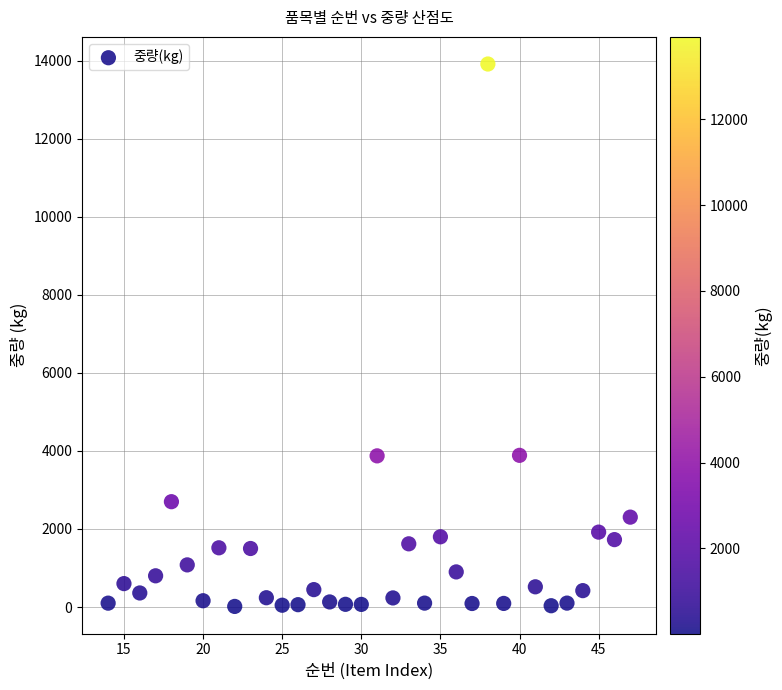

What is the range of X values (max minus min)?

33